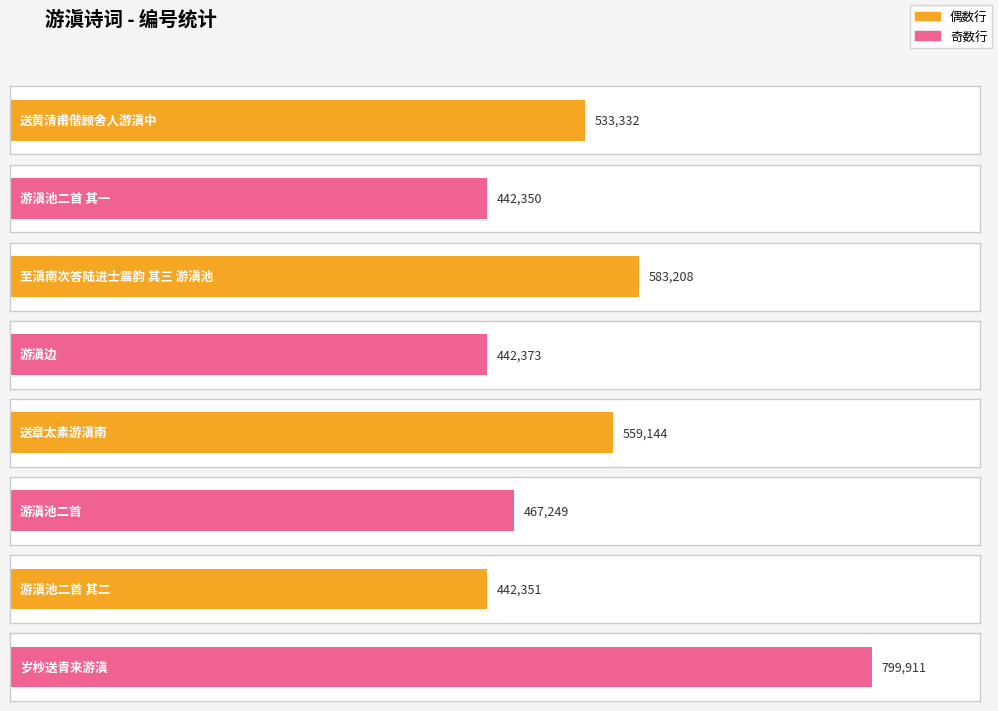

What is the value of the 5th bar from the left?

559144